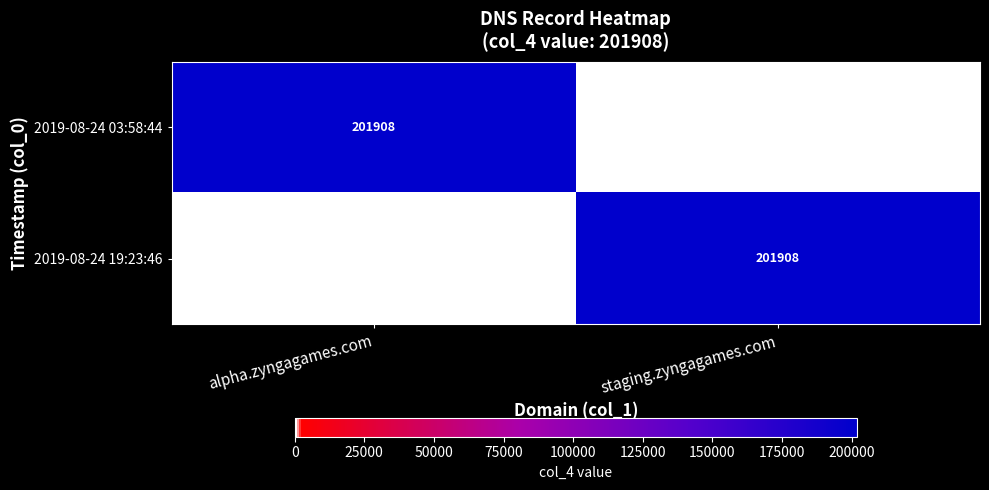

The 2019-08-24 03:58:44 series shows 84623 at alpha.zyngagames.com. True or false?

False